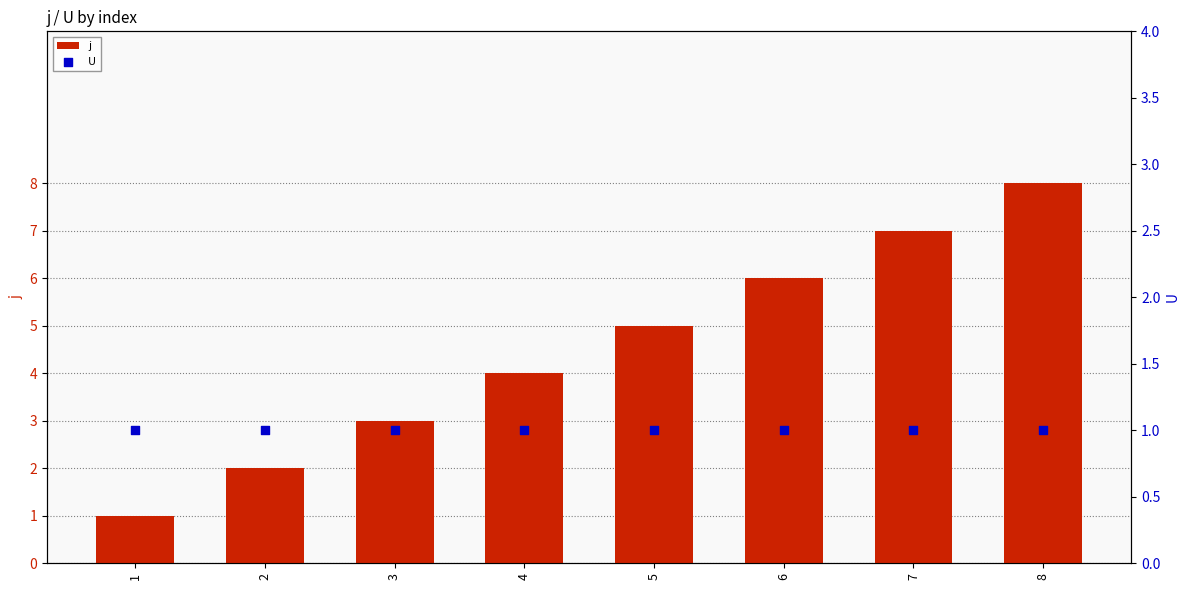

Which series reaches the minimum Y coordinate?

j